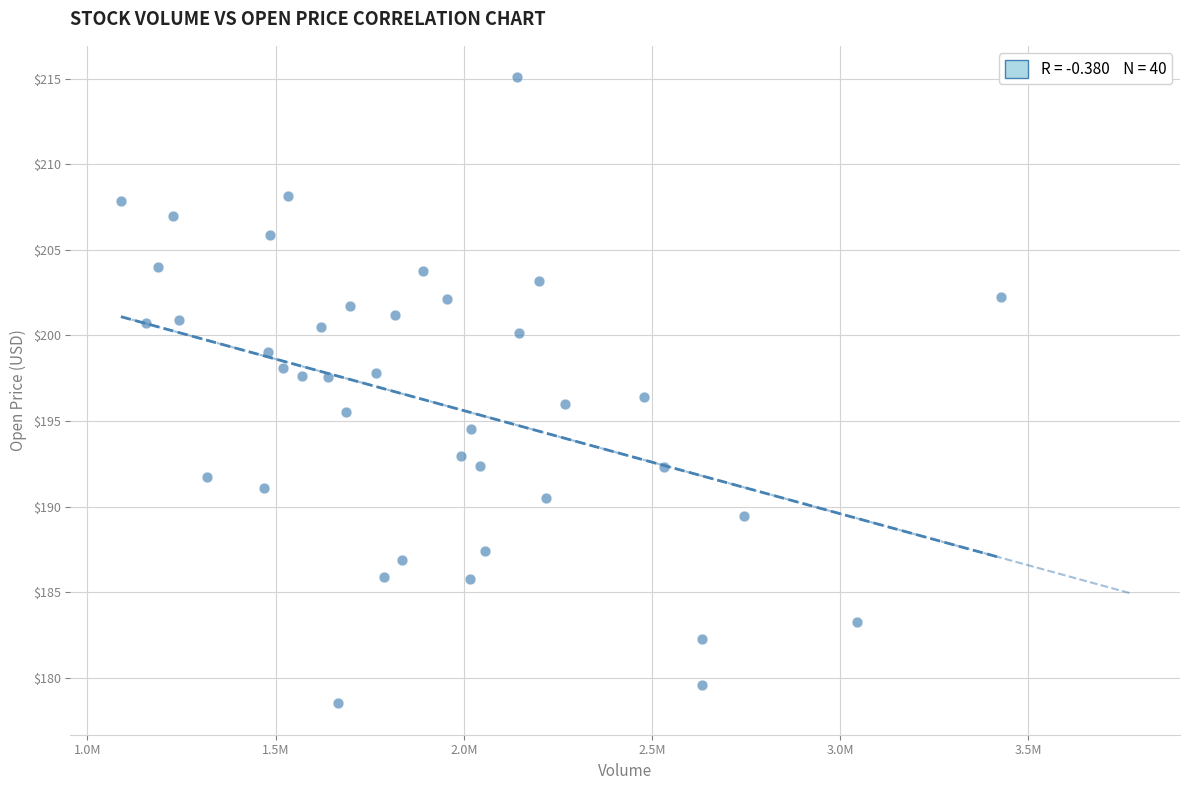

What is the range of Y values (max minus min)?

36.6